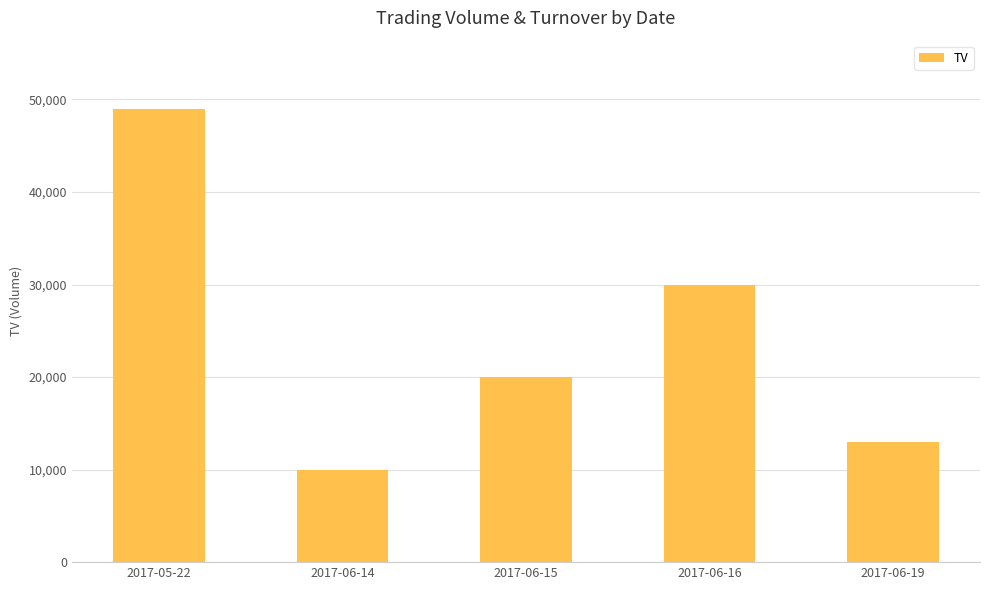

At which label does the data first exceed 20000?

2017-05-22